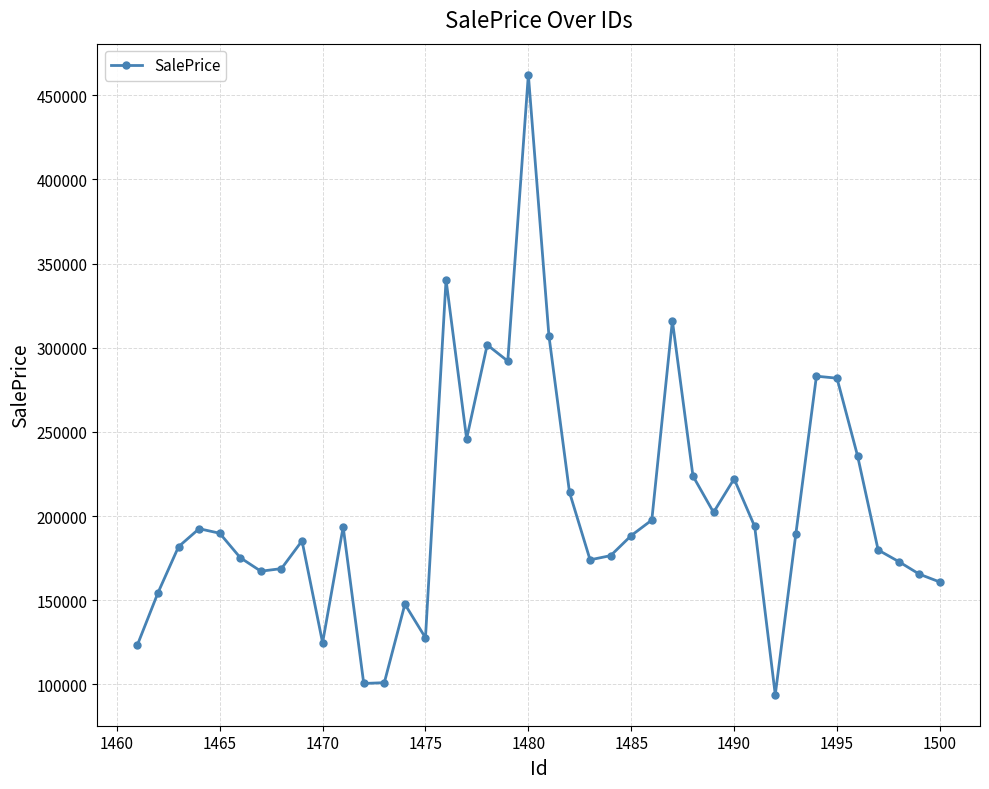

What is the value of the 3rd point from the left?

181798.3